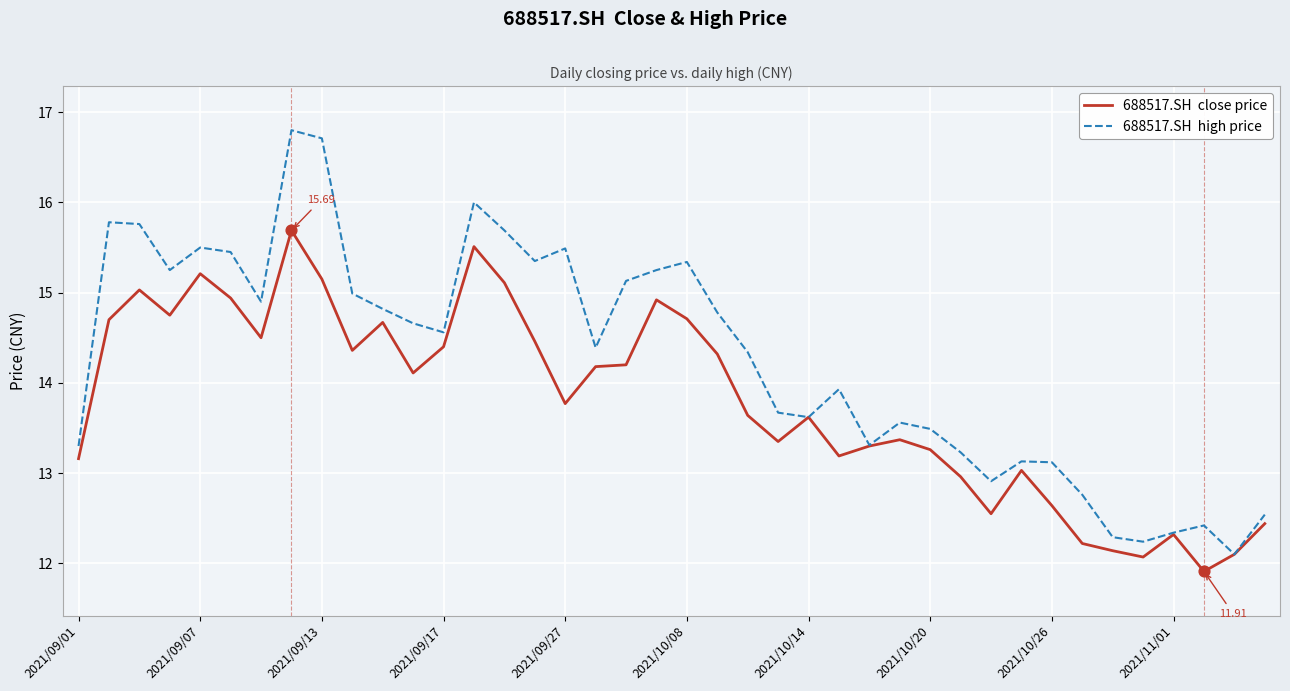

Is this an area chart (filled region under the line)?

No